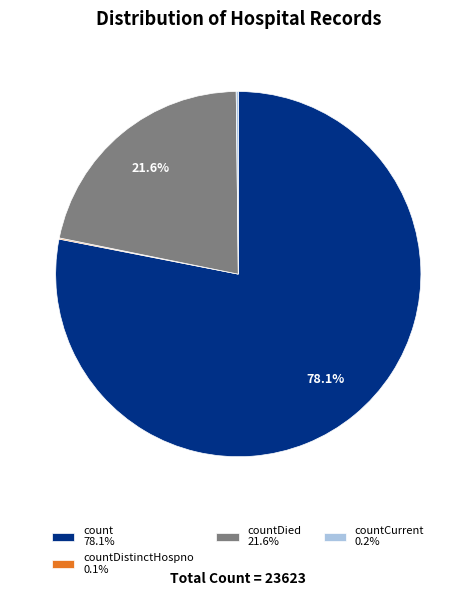

Combined, what portion of the pie is count 78.1% and countDied 21.6%?

99.7%